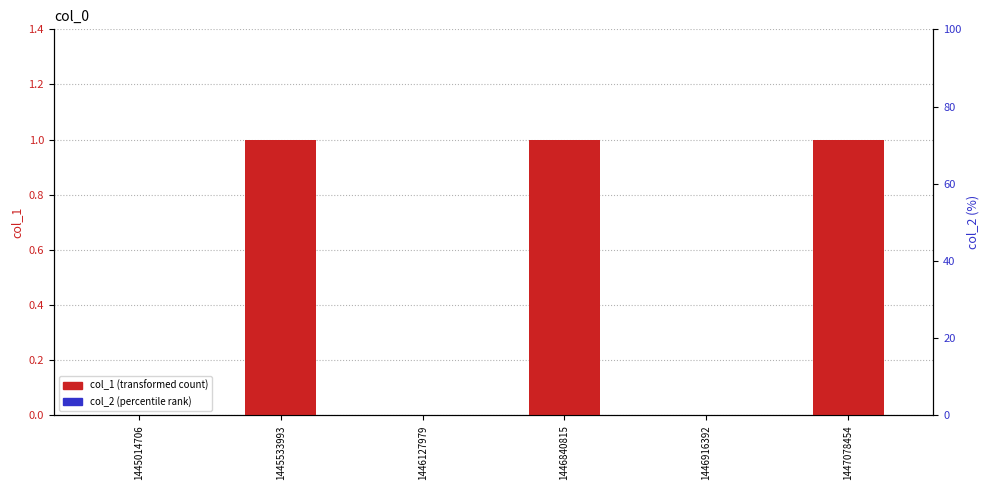

What is the value of the col_1 bar at the 4th from the left?

1